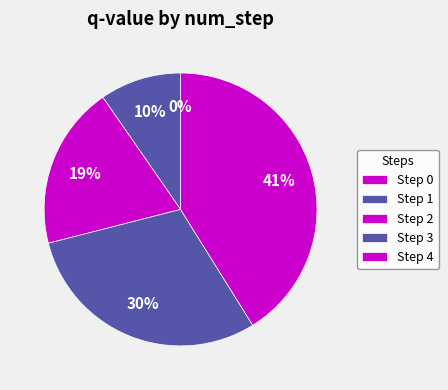

Is Step 3 the majority of the pie?

No